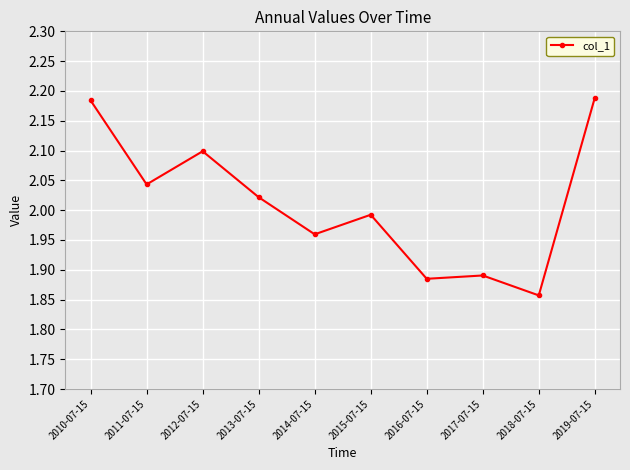

Where does the data first go above 2?

2010-07-15